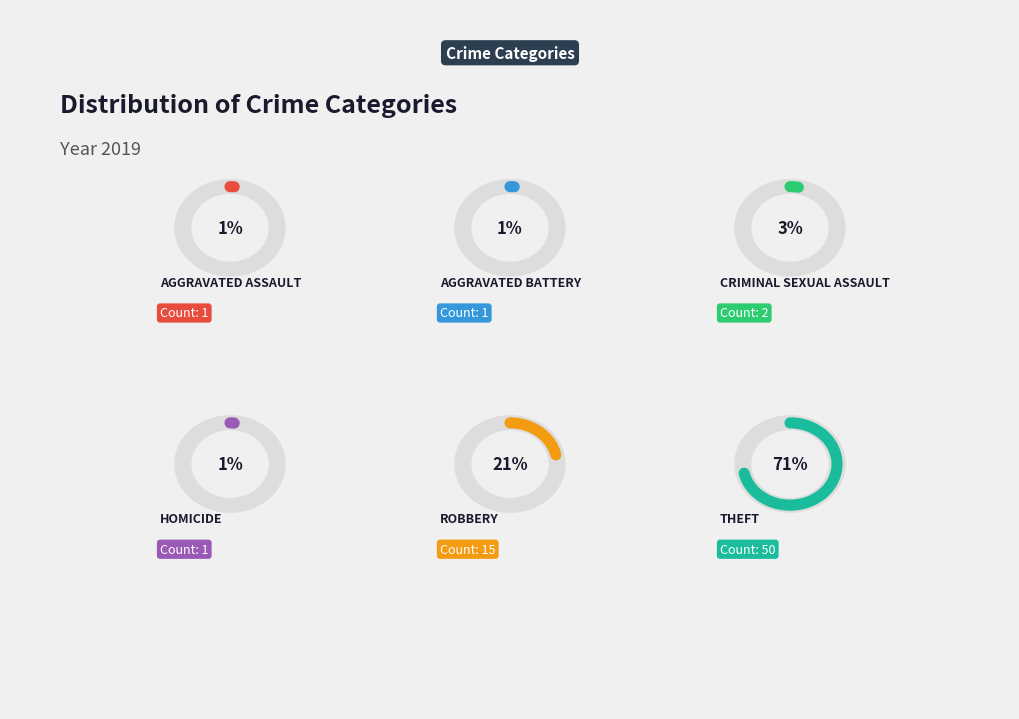

What is the smallest slice in the pie chart?

Aggravated Assault